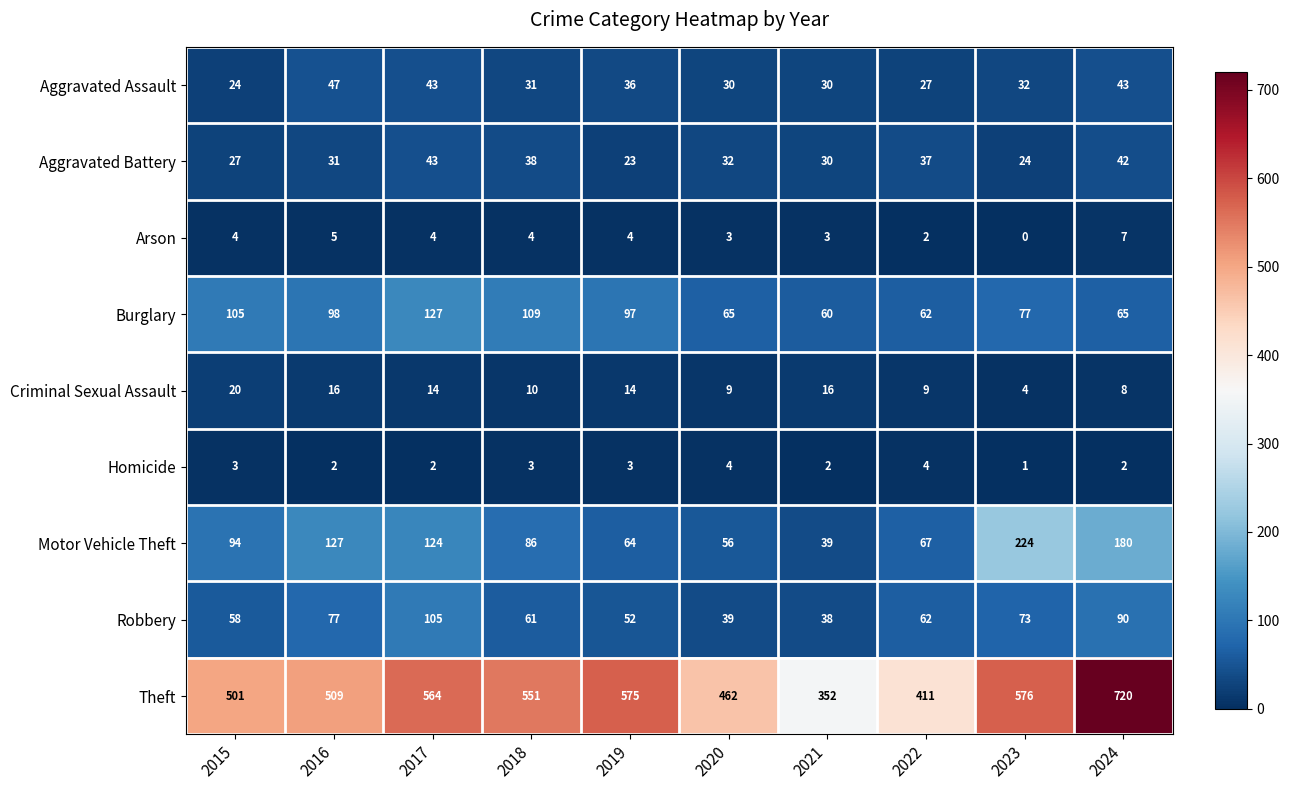

Which series has the widest spread of values?

Theft